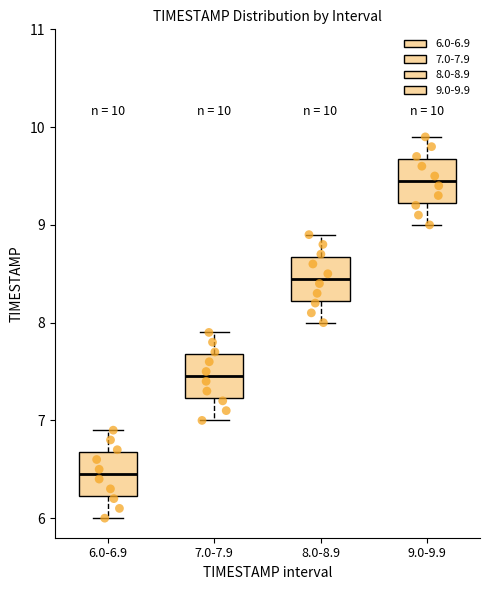

Which box has the highest median line?

9.0-9.9